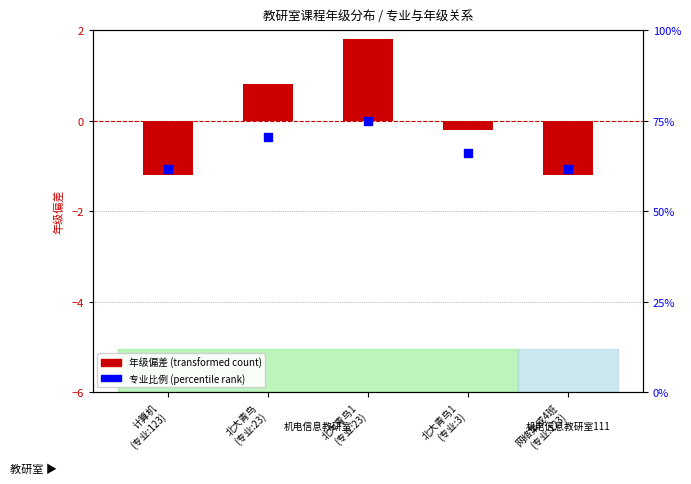

What is the total value across all series at 北大青鸟1
(专业:3)?

66.0